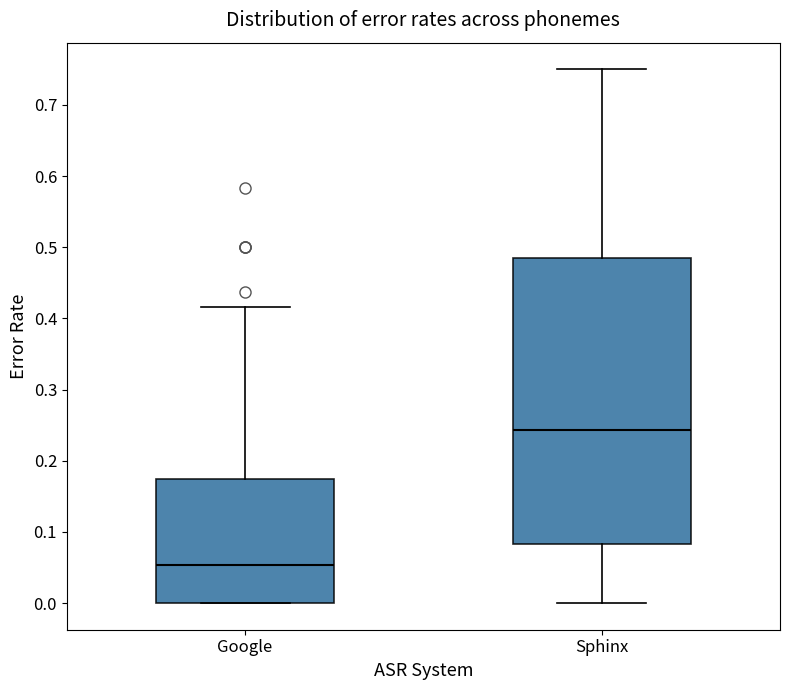

Reading left to right, transcribe this box plot: for each box, give where its median line is, the range the box spans, and where its two whiskers end, as read against the y-axis. The values are not printed on the chart, so give them approximately, as read against the axis.

Google: median 0.05, box 0.00 to 0.17, whiskers 0.00 to 0.42
Sphinx: median 0.24, box 0.08 to 0.48, whiskers 0.00 to 0.75